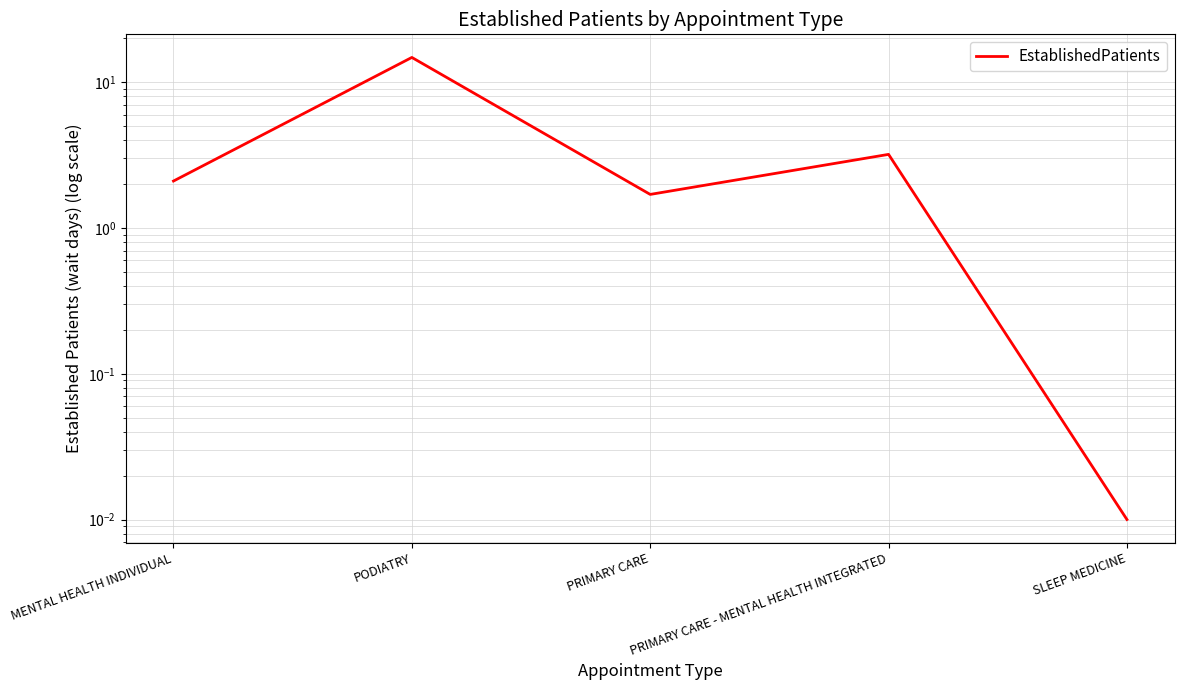

What value does the data have at PRIMARY CARE?

1.7